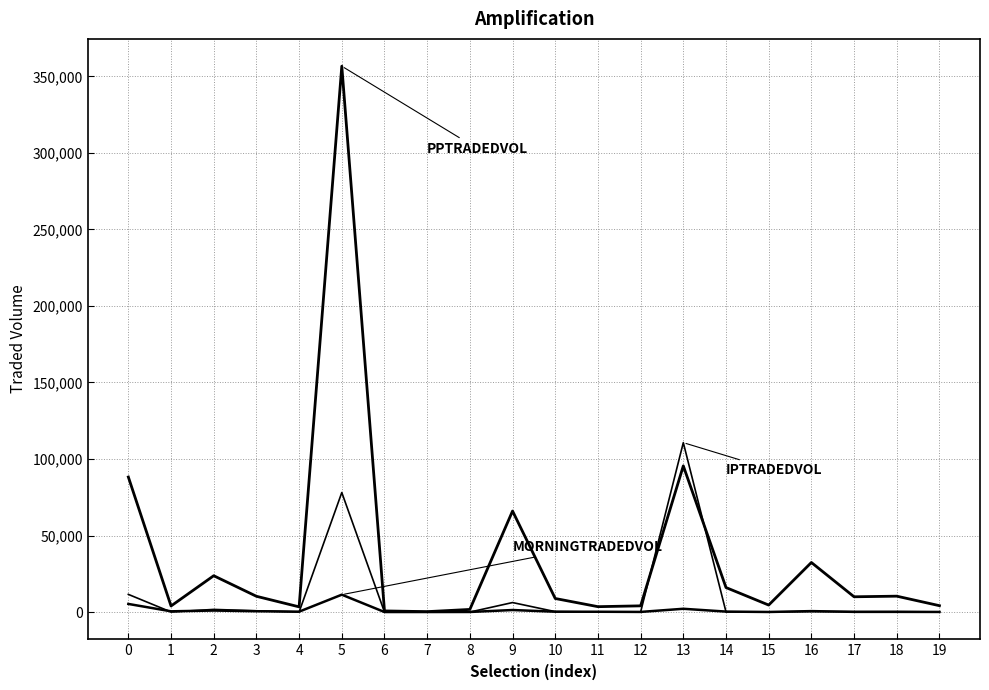

The value of IPTRADEDVOL at 2 is 788.1. True or false?

False